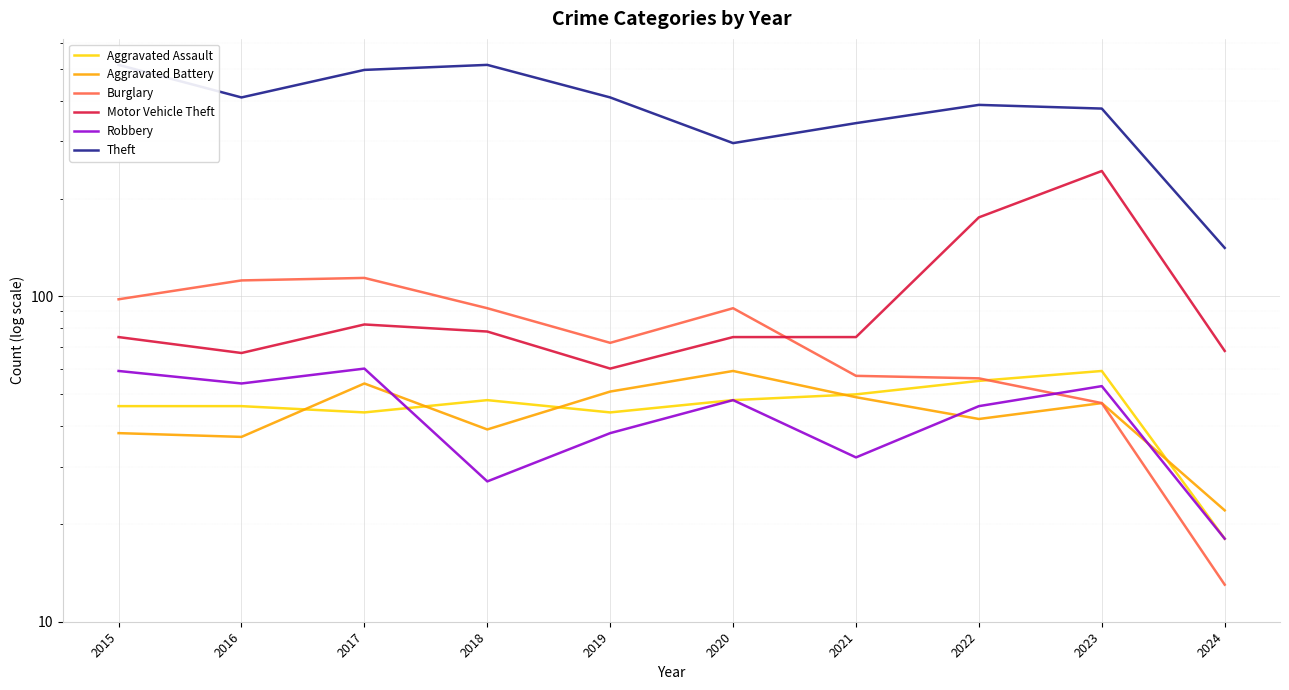

What is the difference between the highest and lowest values at 2019?

371